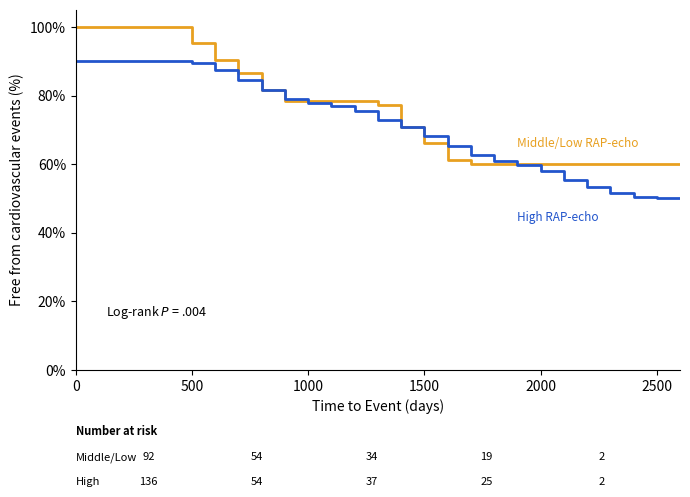

What is the smallest value displayed?

50.0